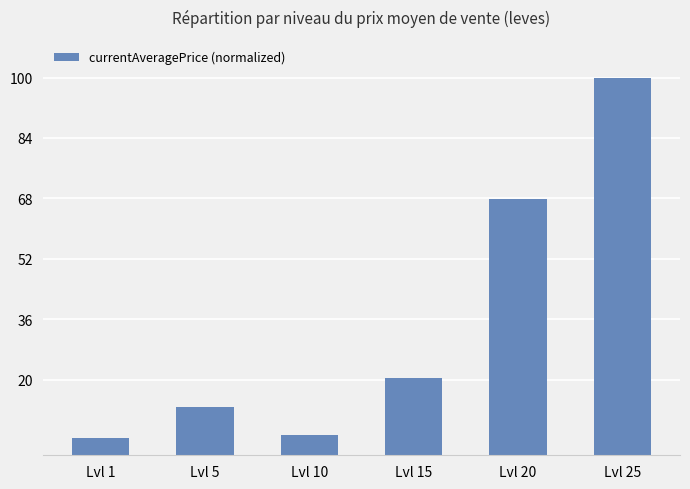

What is the minimum value shown in the chart?

4.5